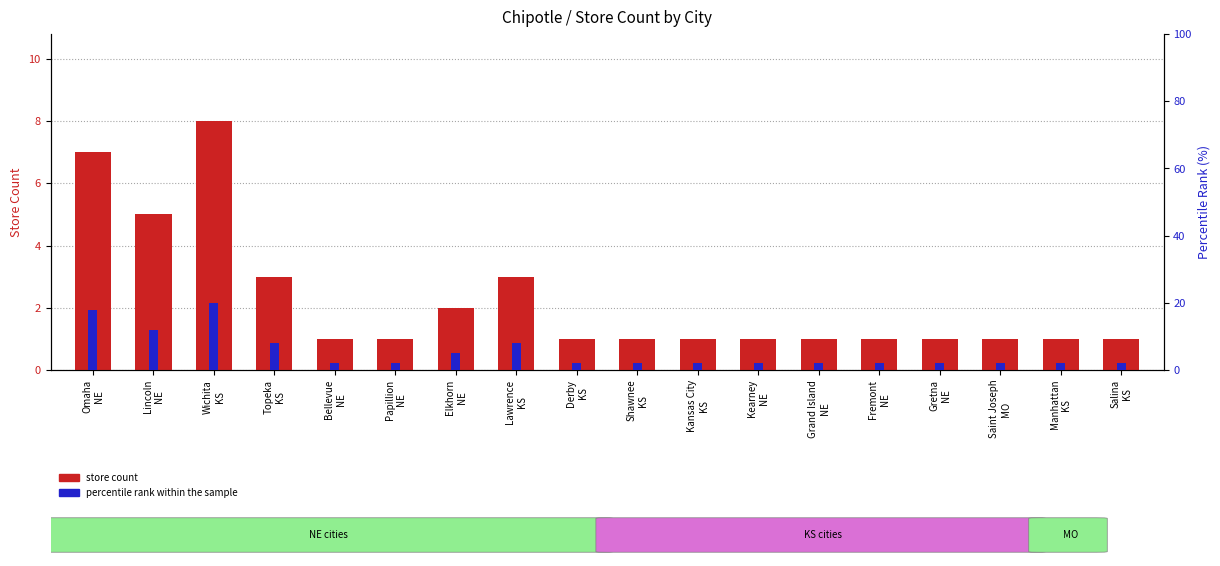

What value does the store count series have at Wichita
KS?

8